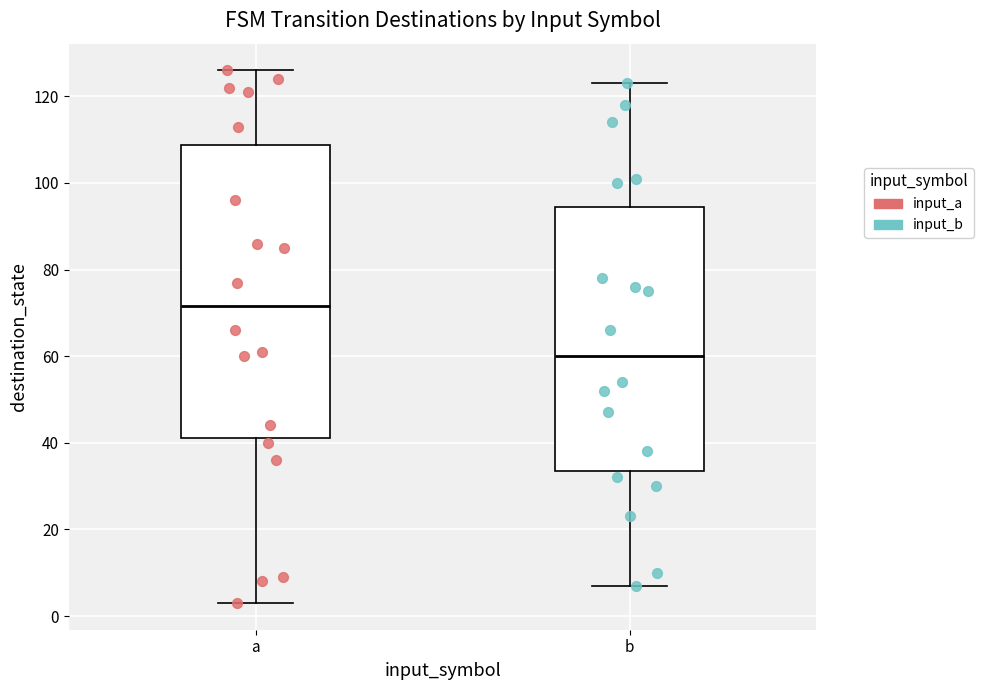

Reading left to right, transcribe this box plot: for each box, give where its median line is, the range the box spans, and where its two whiskers end, as read against the y-axis. The values are not printed on the chart, so give them approximately, as read against the axis.

a: median 72, box 42 to 108, whiskers 4 to 126
b: median 60, box 34 to 94, whiskers 8 to 124